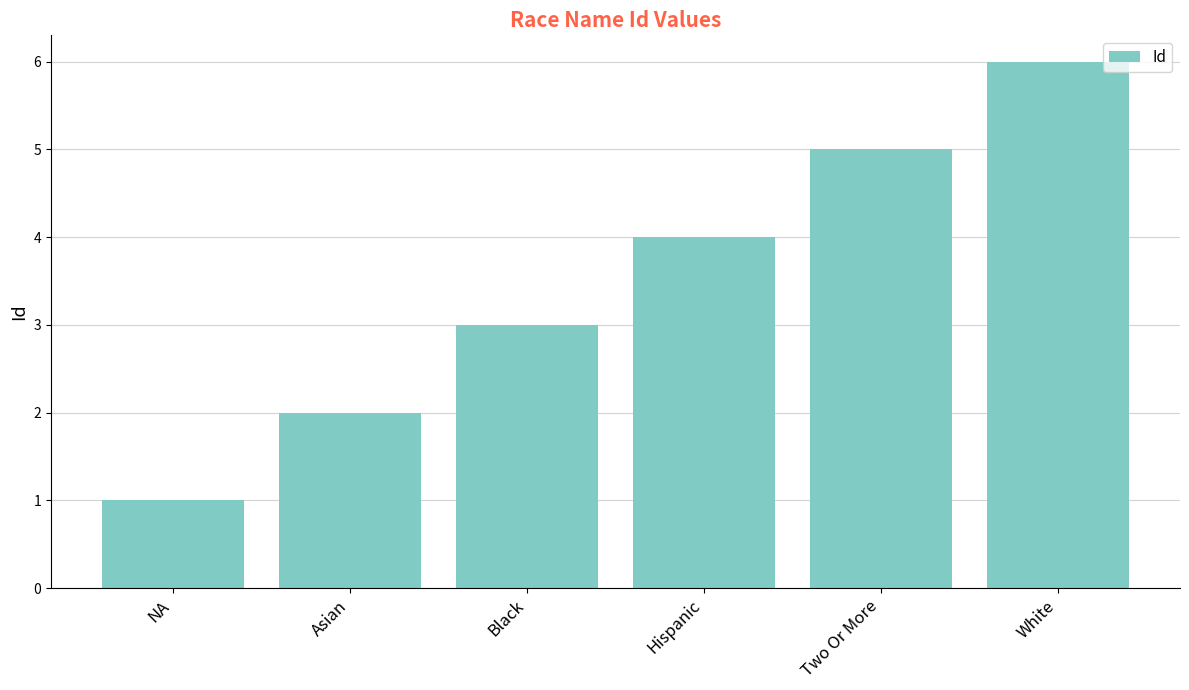

What is the sum of all values?

21